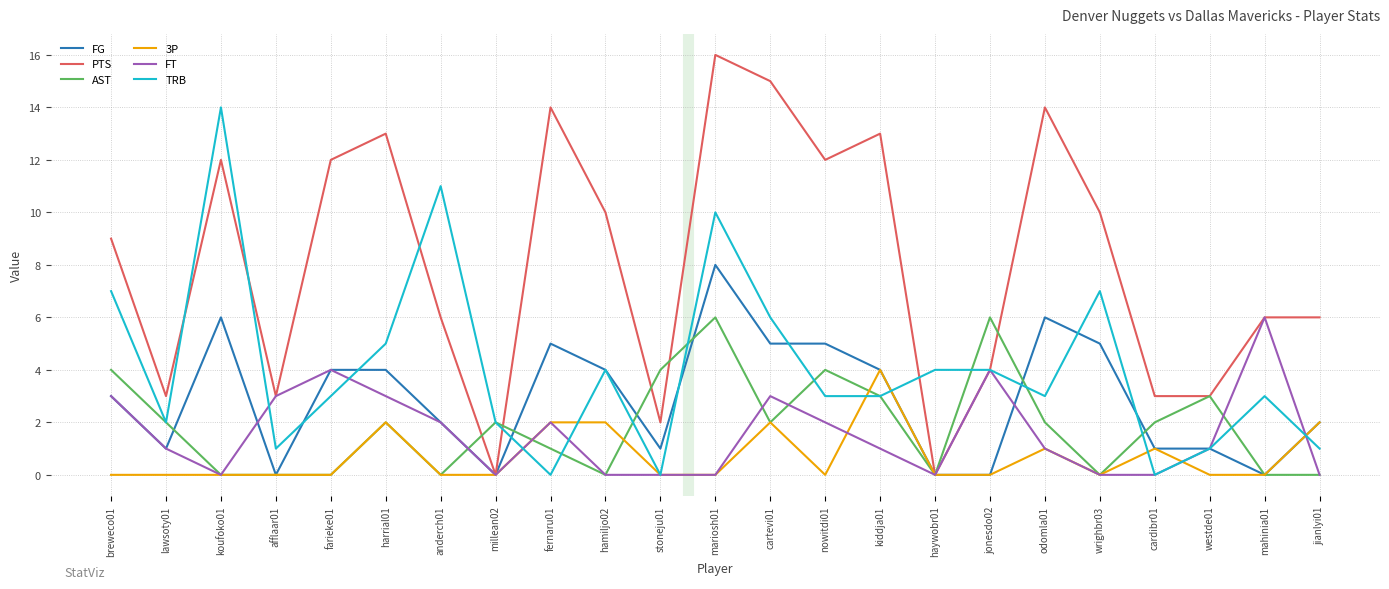

Which series has the widest spread of values?

PTS